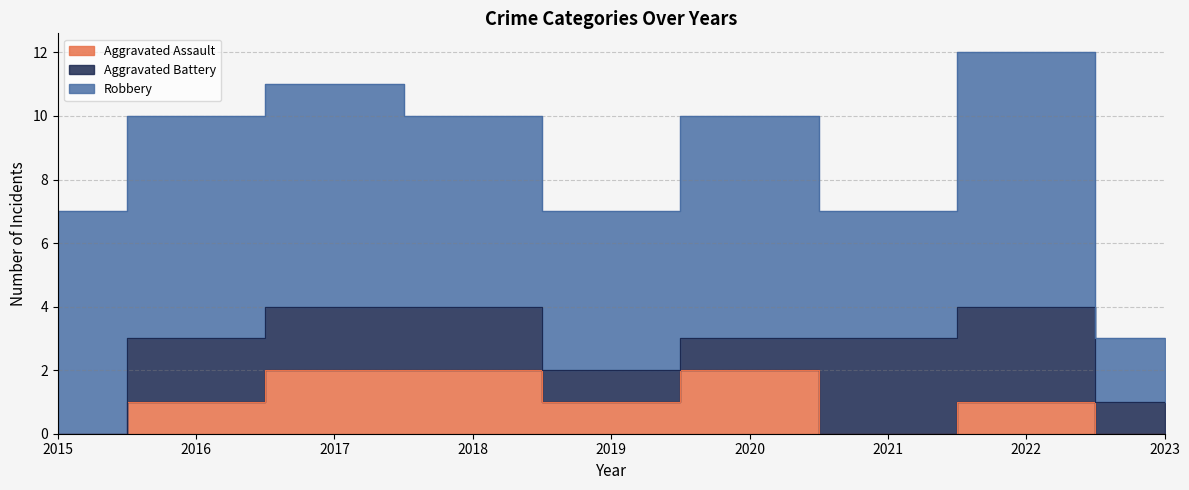

What is the maximum value for Aggravated Assault?

2